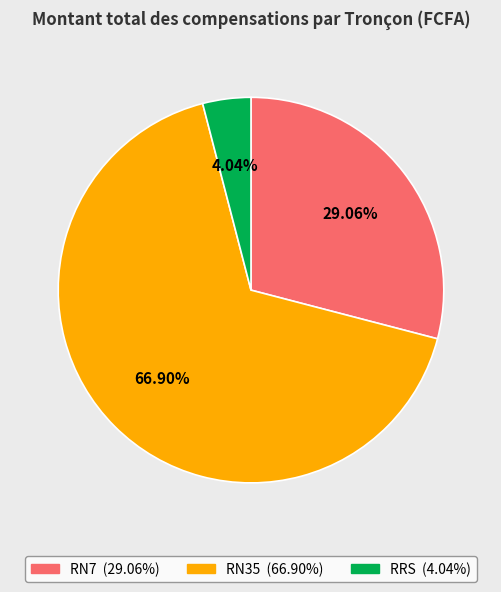

Rank the categories by value from highest to lowest.

RN35, RN7, RRS